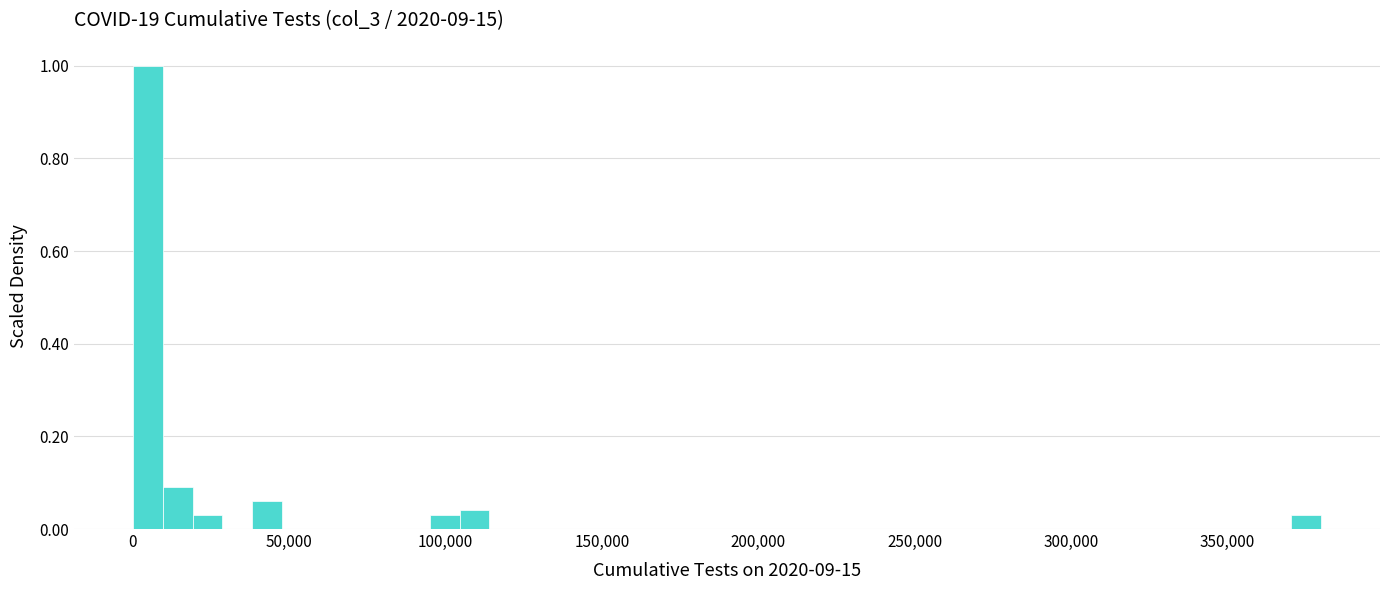

Read against the x-axis, roughly where is the centre of the tallest bar?

5000